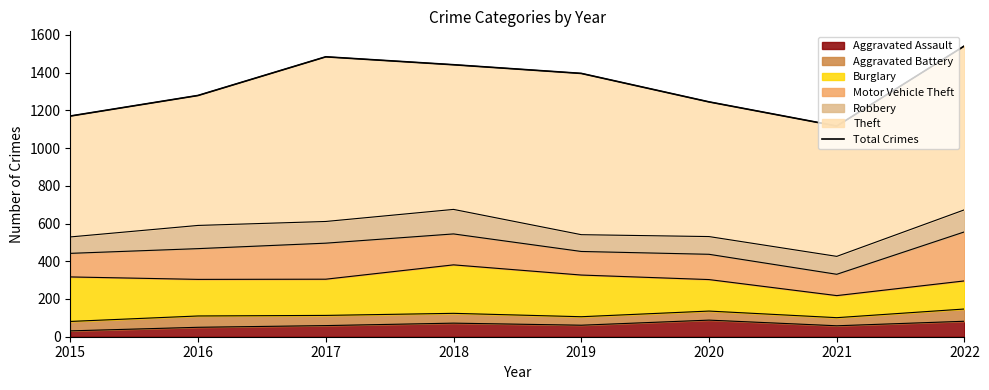

What is the difference between the maximum and minimum values?

425